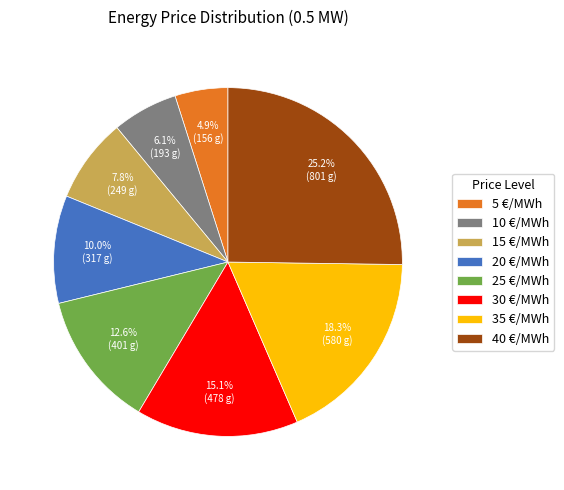

How much of the chart is everything except 30 €/MWh?

84.9%